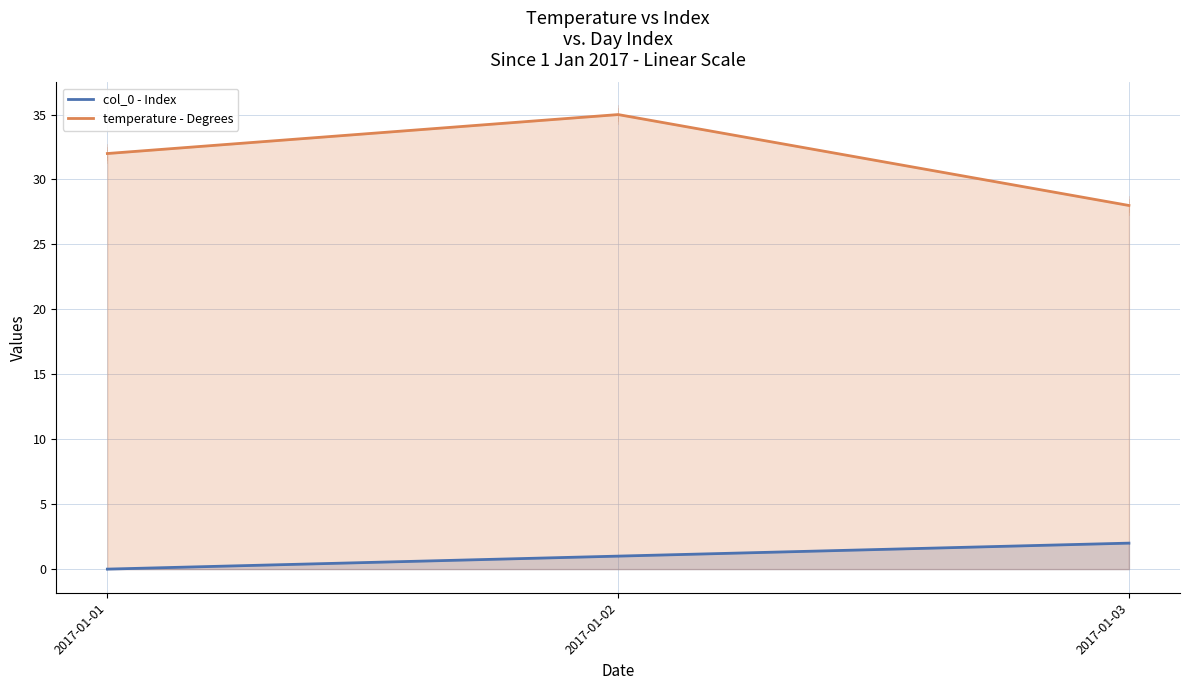

What is the highest value of the col_0 - Index series?

2